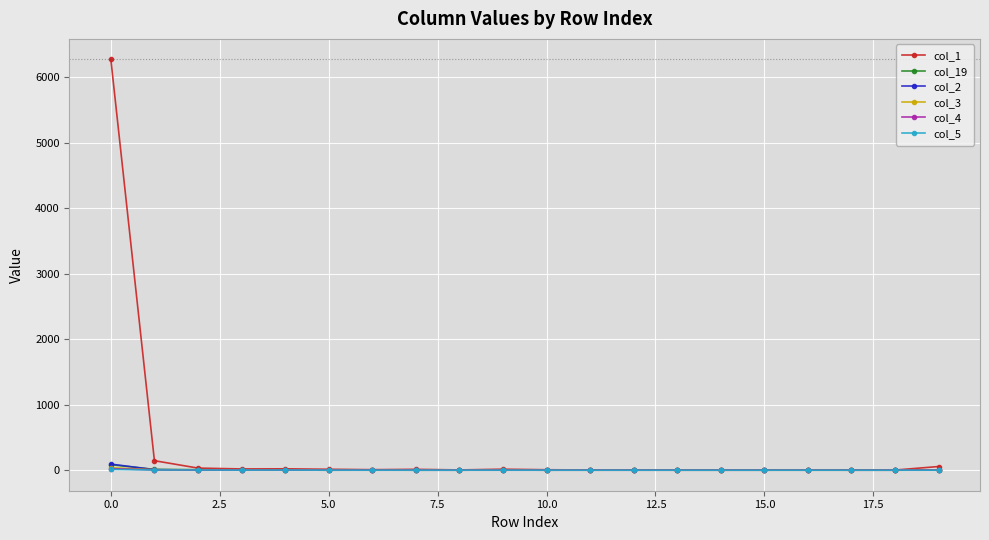

What is the sum of all col_1 values?

6627